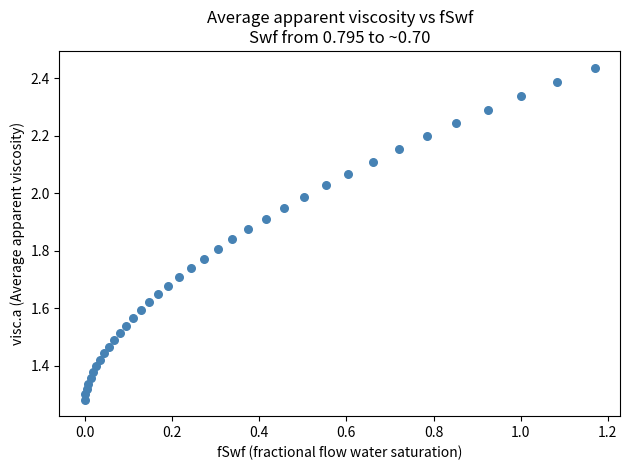

What is the range of X values (max minus min)?

1.2